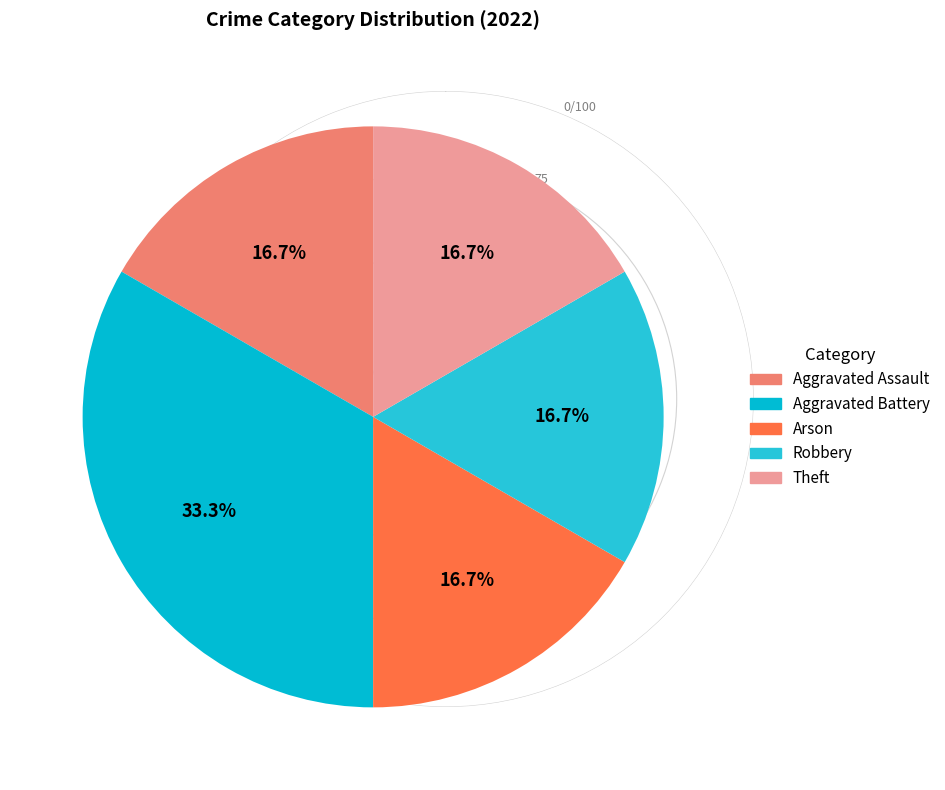

Which category has the smallest portion of the pie?

Aggravated Assault